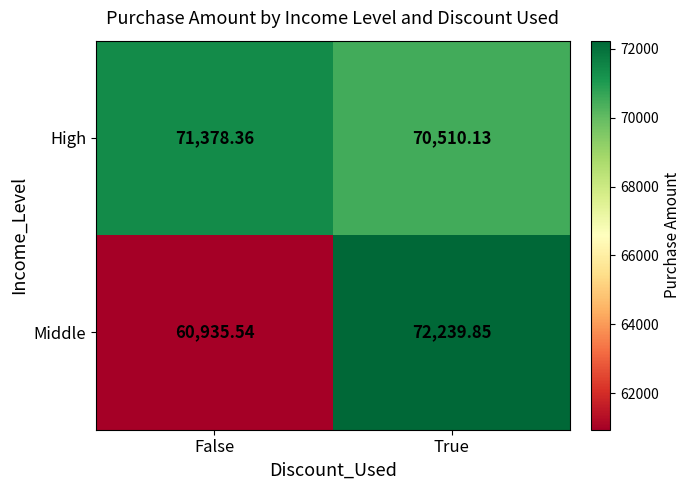

Which category has the highest value across all series?

True